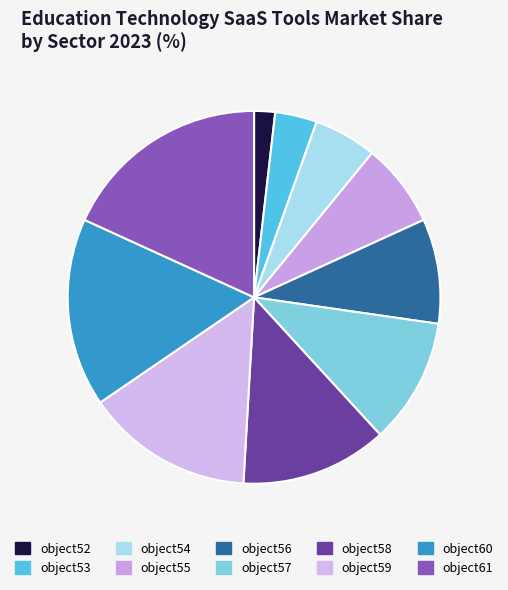

Does object60 represent more than half of the total?

No